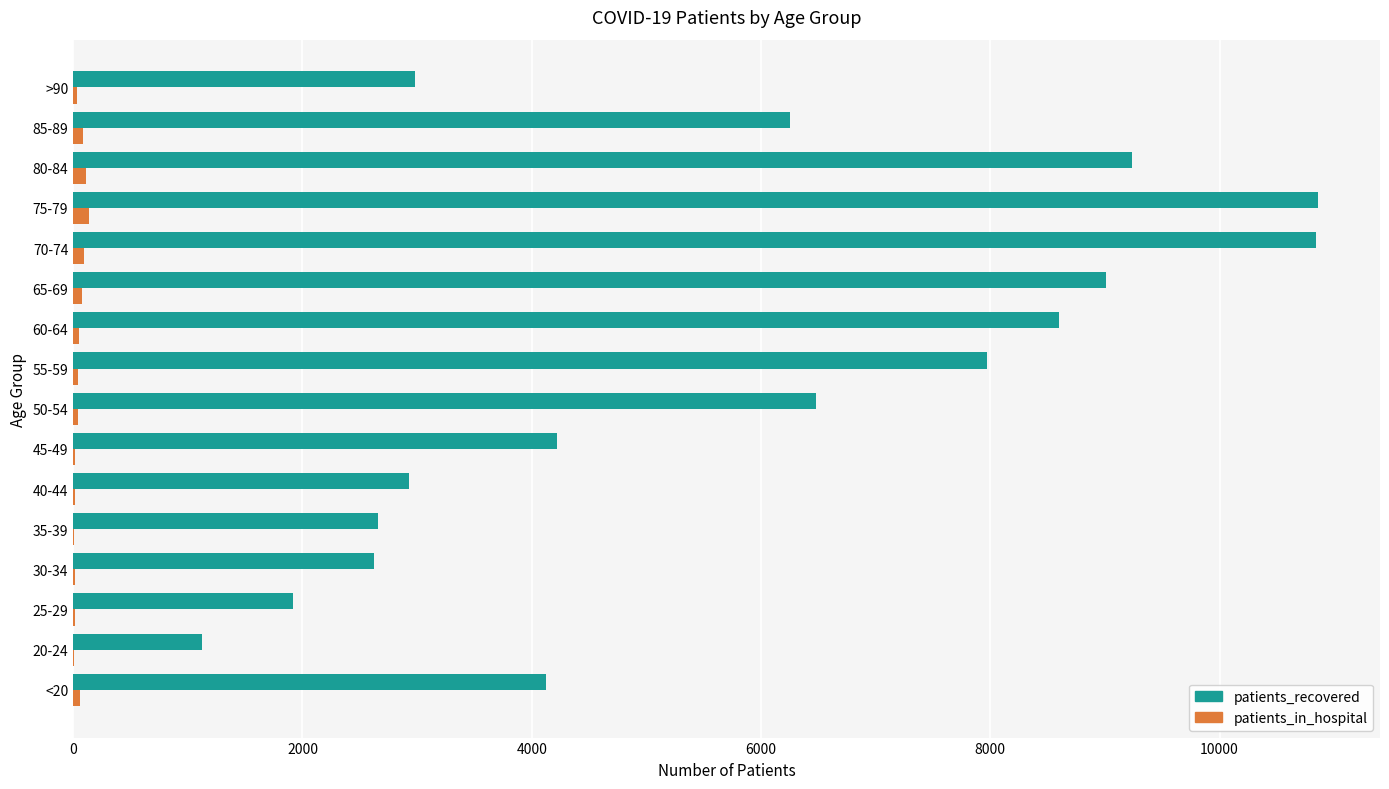

What is the maximum value shown in the chart?

10857